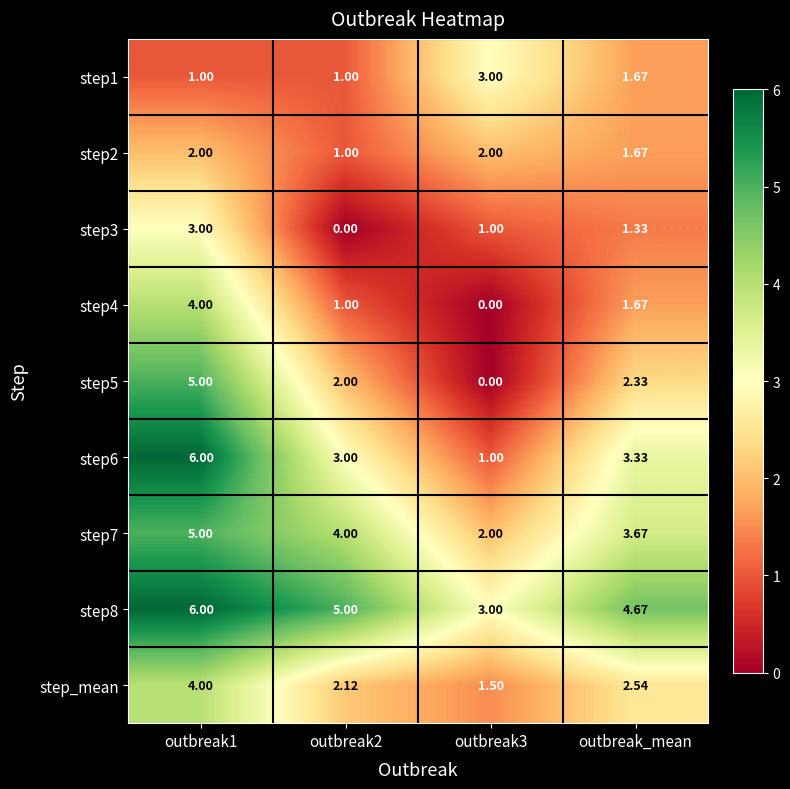

How many values in step4 are above zero?

3